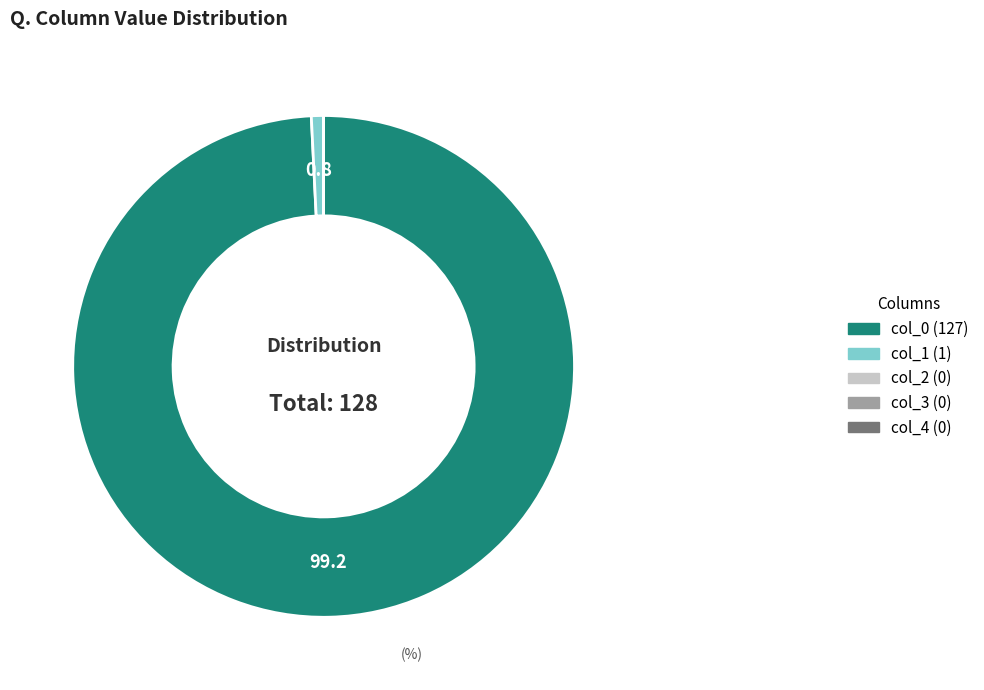

Which slice is the largest?

col_0